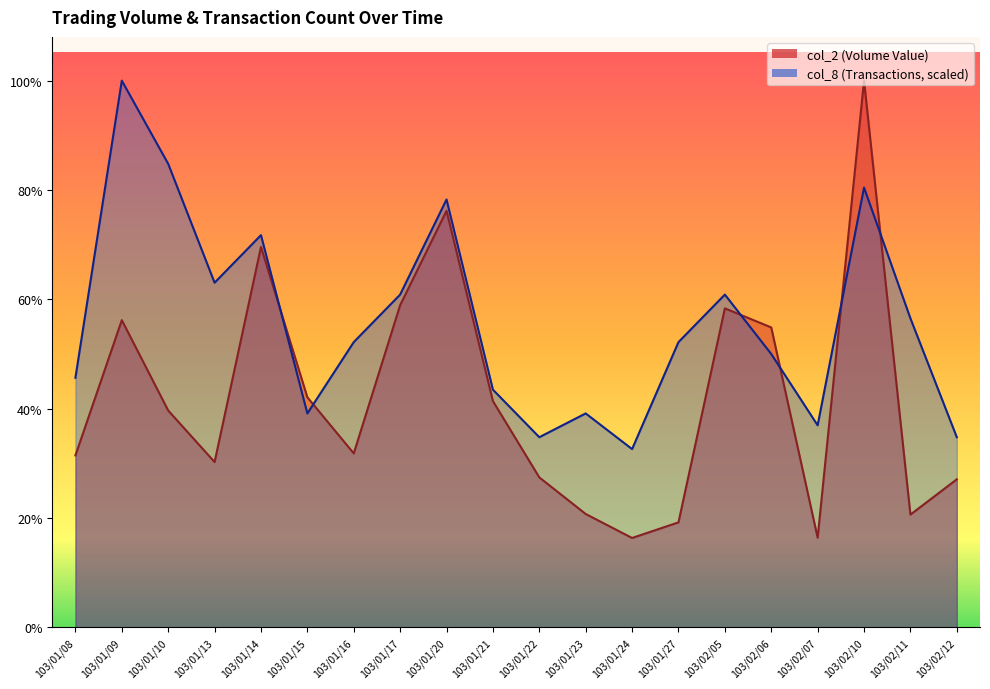

What is the greatest value displayed?

2413790.0